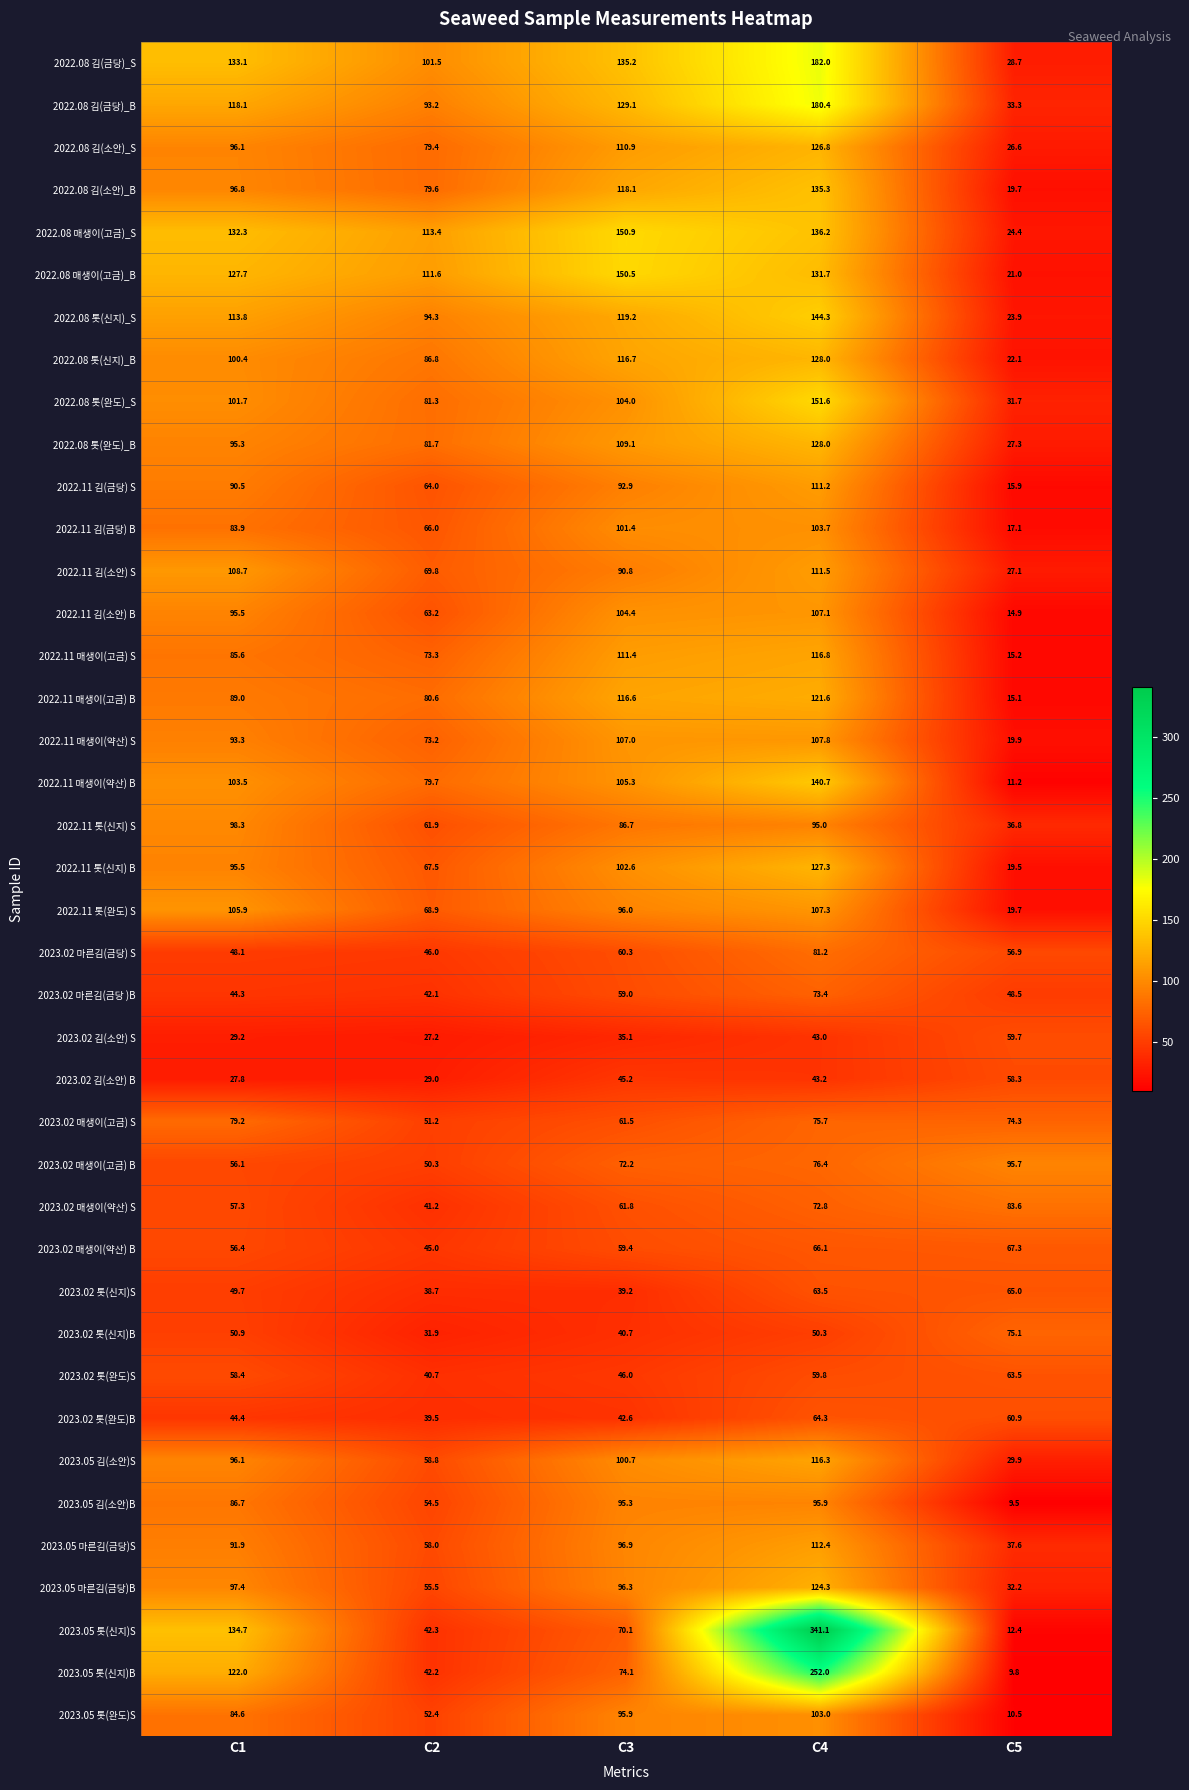

At which category is the sum across all series the highest?

C4